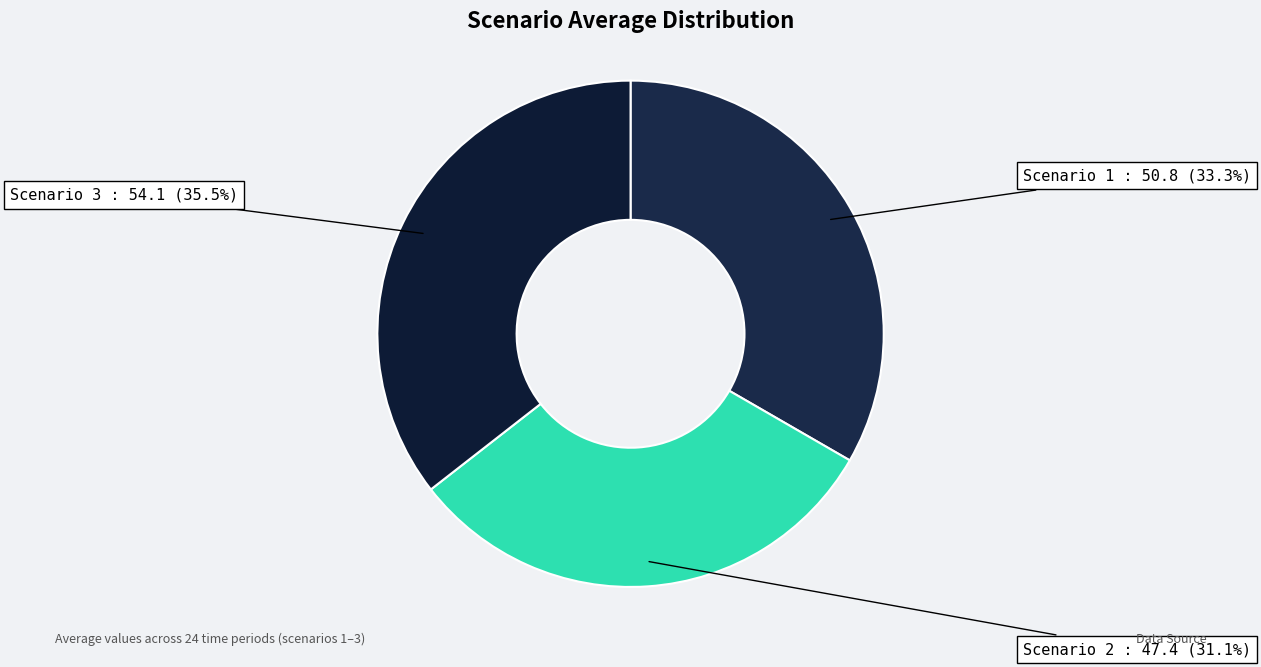

Which category has the biggest portion of the pie?

Scenario 3